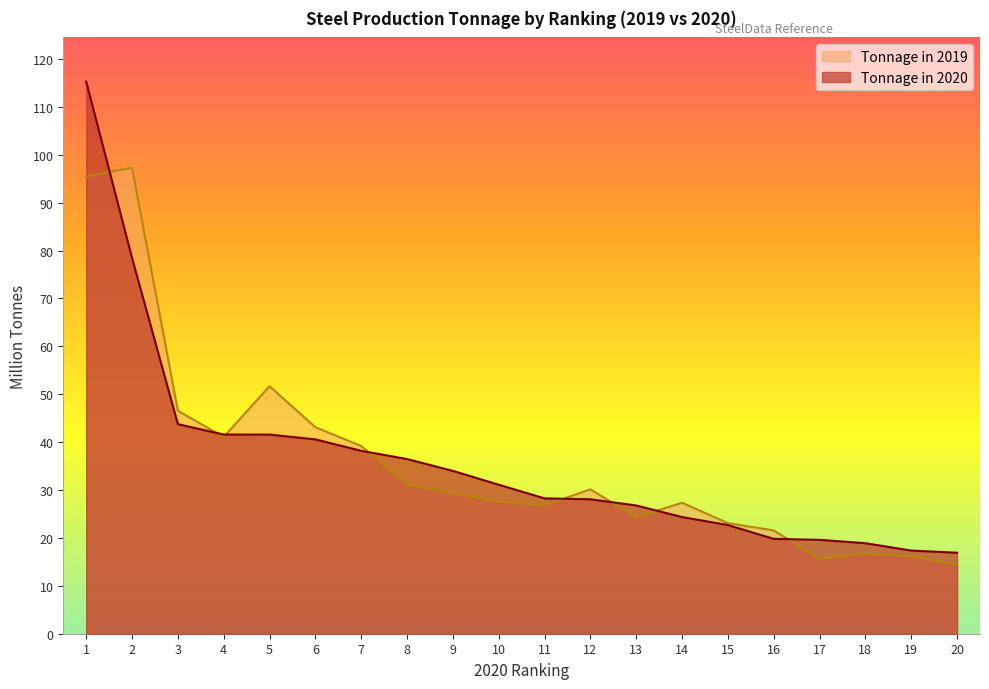

What is the sum of the Tonnage in 2019 values at 13 and 11?

51.1